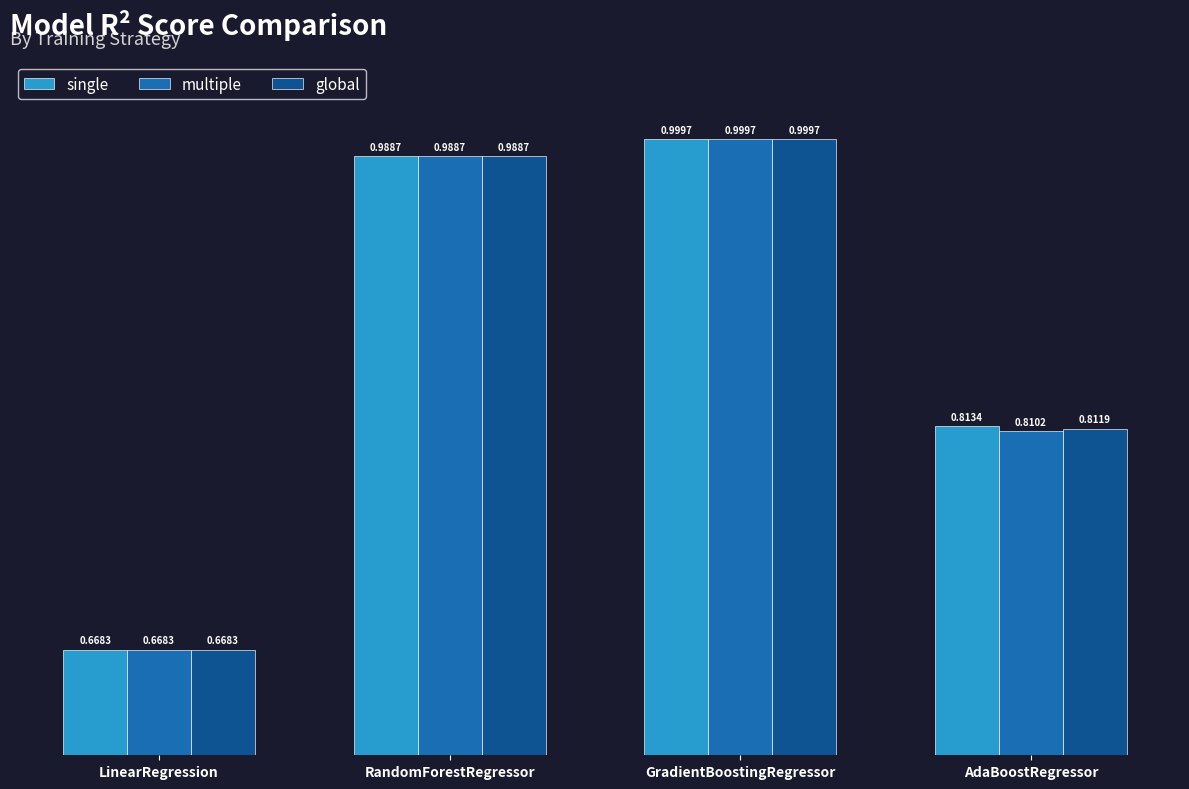

At which label is single closest to 0?

LinearRegression